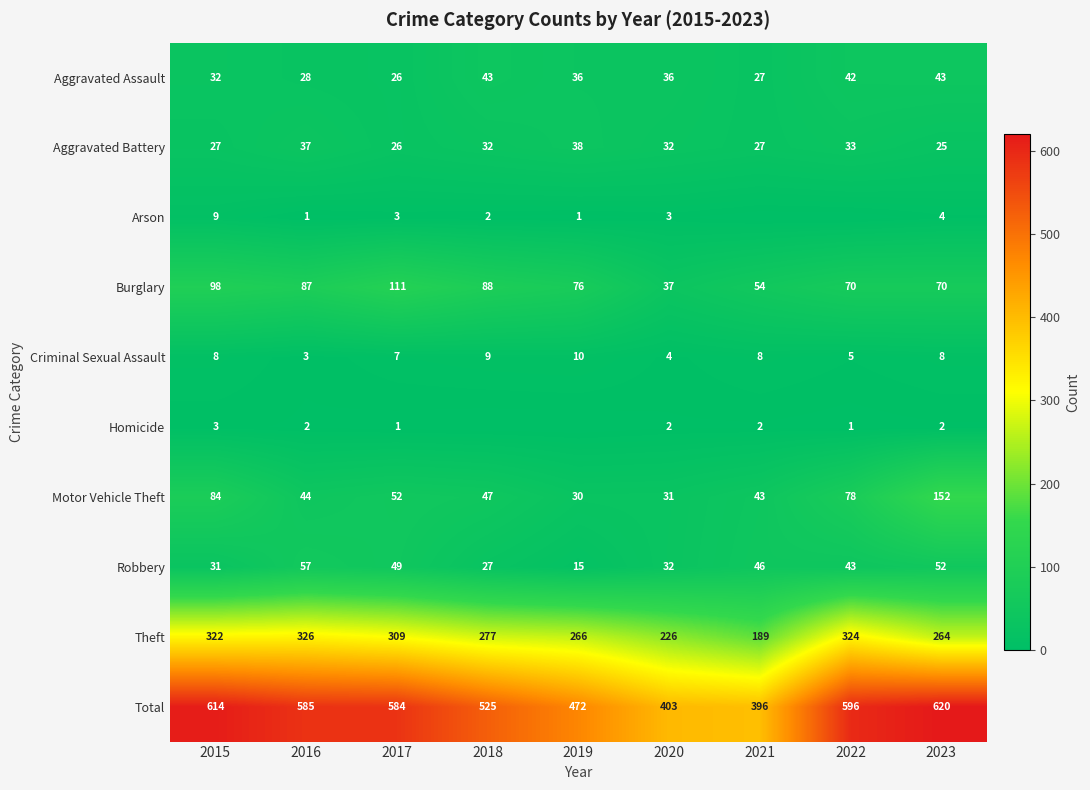

Rank the categories by Total value from highest to lowest.

2023, 2015, 2022, 2016, 2017, 2018, 2019, 2020, 2021